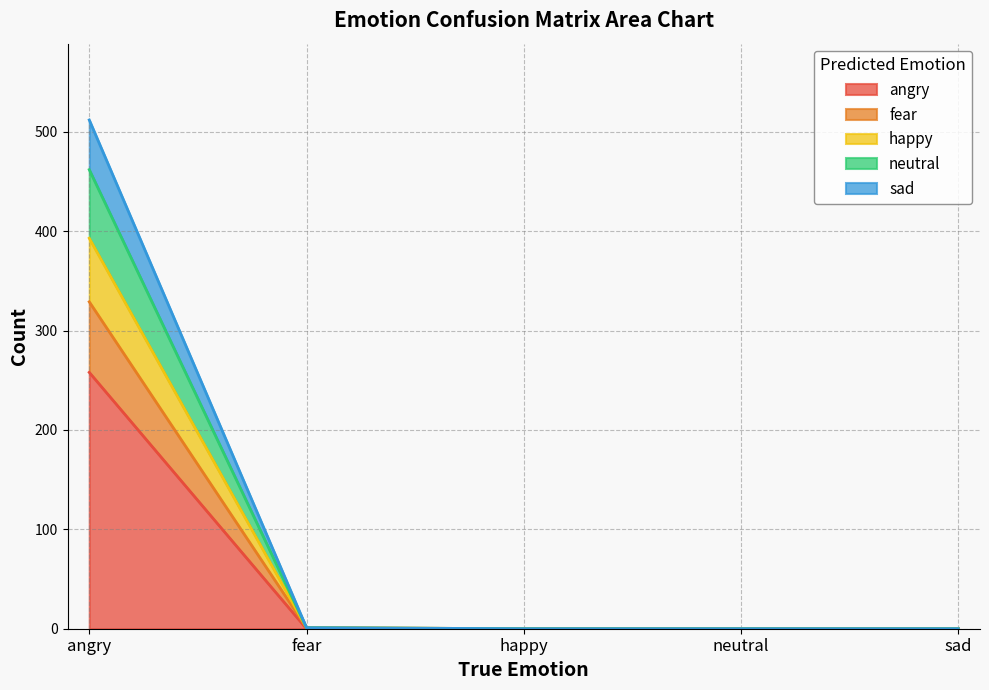

What is the highest value of the angry series?

258